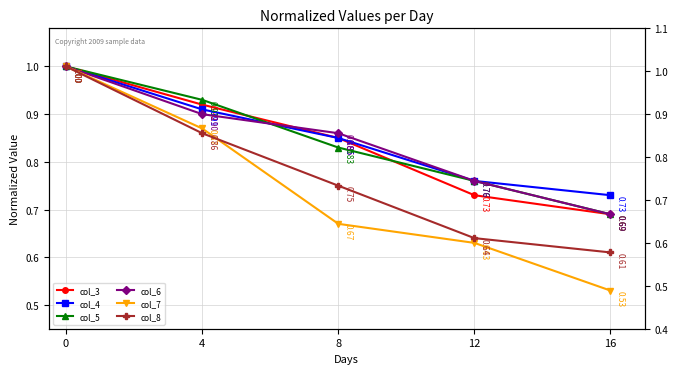

At 8, list the series in order from largest to smallest.

col_6, col_3, col_4, col_5, col_8, col_7